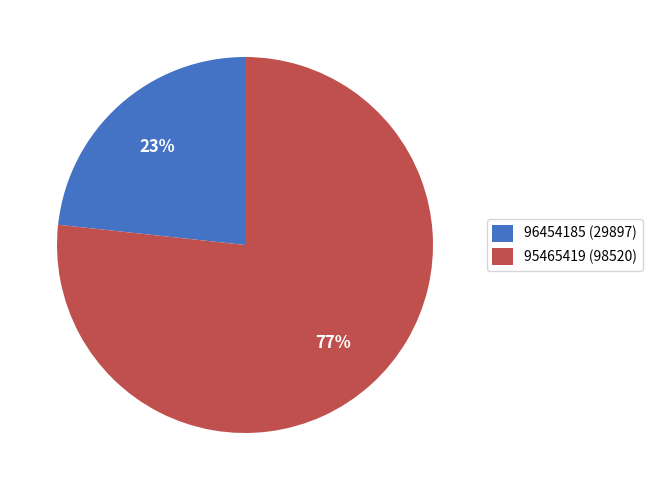

What is the largest slice in the pie chart?

95465419